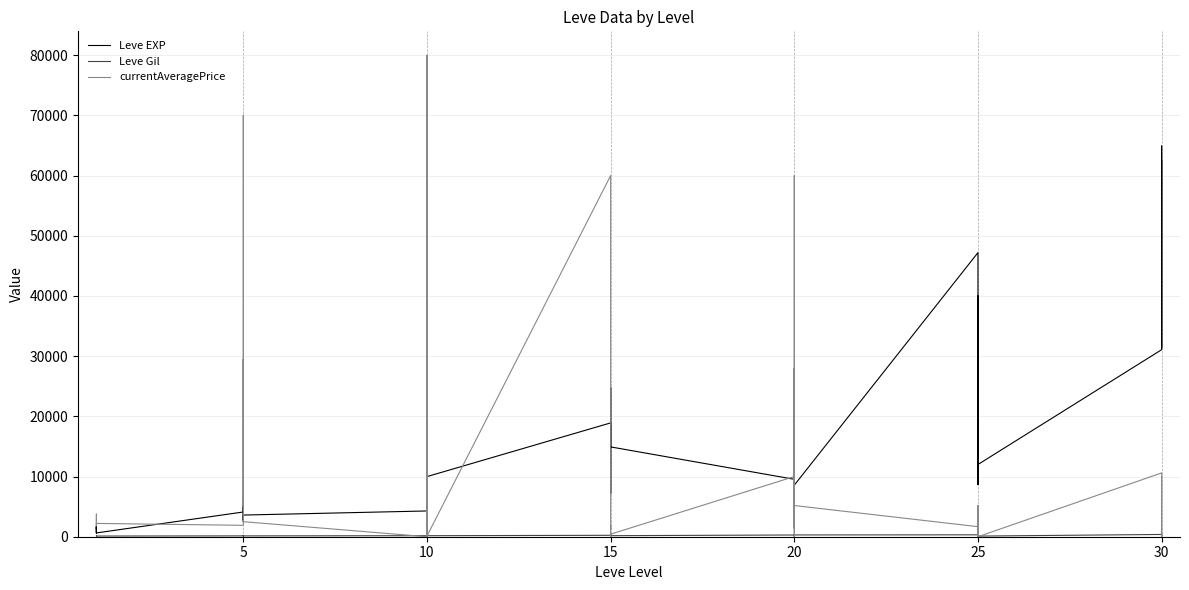

Which series has the largest total across all categories?

Leve EXP